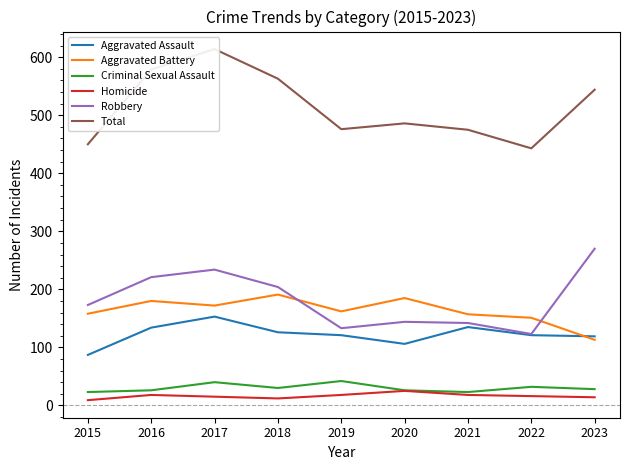

The value of Robbery at 2018 is 204. True or false?

True